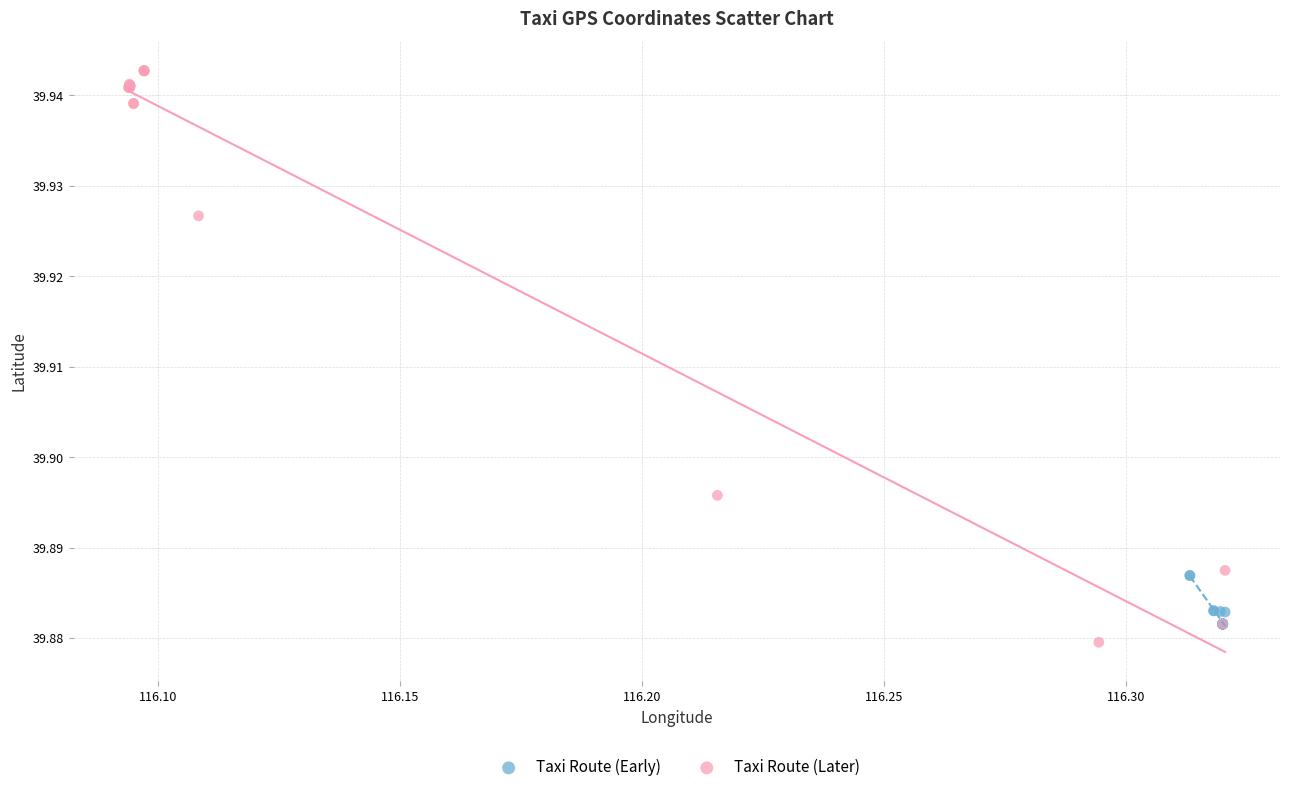

Which series has the largest Y range (max minus min)?

Taxi Route (Later)